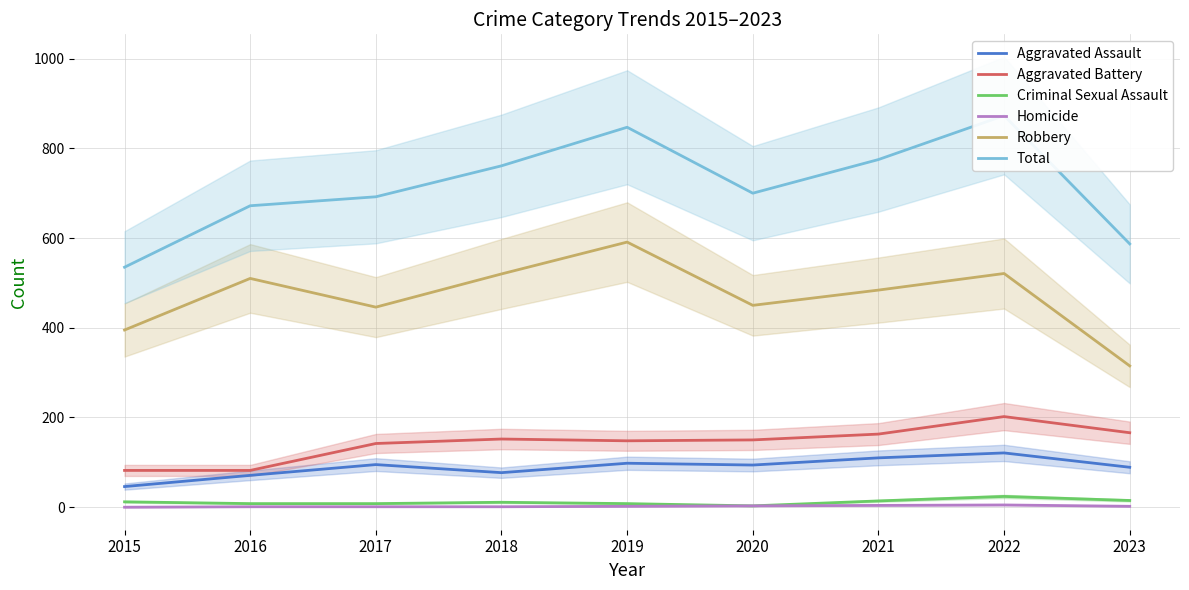

Reading left to right, transcribe all the data shown in this chart.

Aggravated Assault: 46	71	95	77	98	94	110	121	89
Aggravated Battery: 82	82	142	152	148	150	163	202	166
Criminal Sexual Assault: 12	8	8	11	8	3	14	24	15
Homicide: 0	1	1	1	2	3	4	5	2
Robbery: 395	510	446	520	591	450	484	521	315
Total: 535	672	692	761	847	700	775	873	587